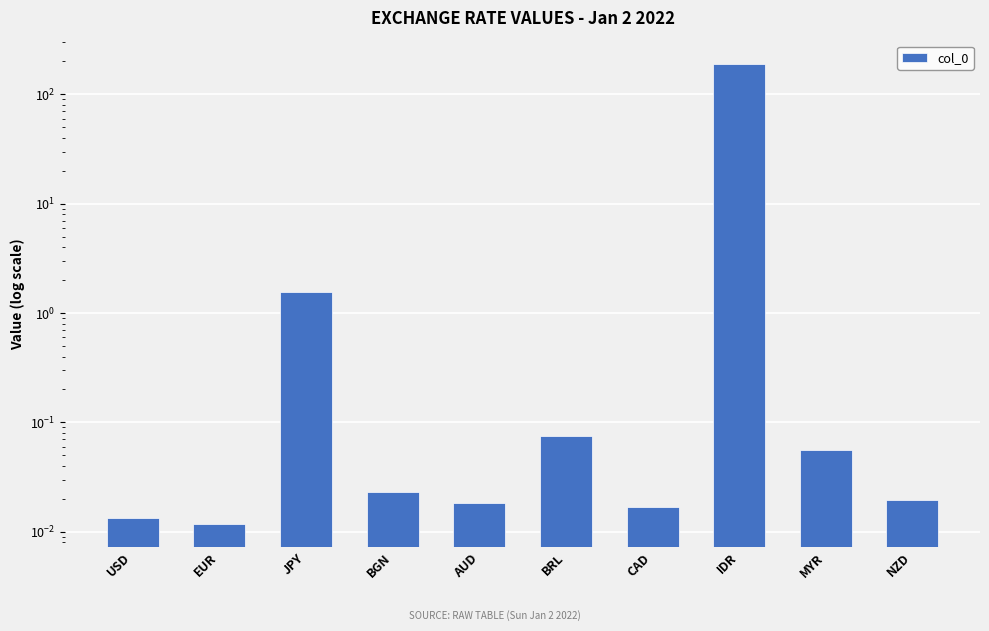

Rank the categories by value from lowest to highest.

EUR, USD, CAD, AUD, NZD, BGN, MYR, BRL, JPY, IDR